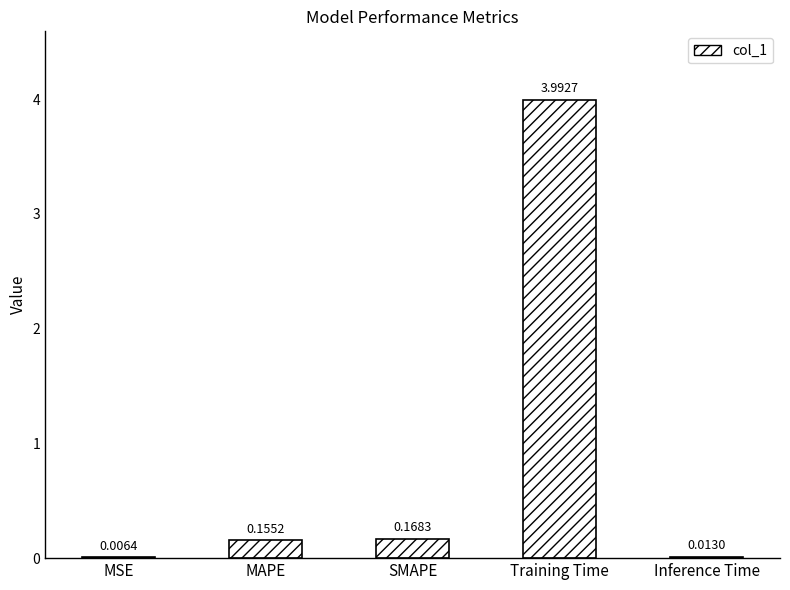

How many distinct data groups are displayed?

1